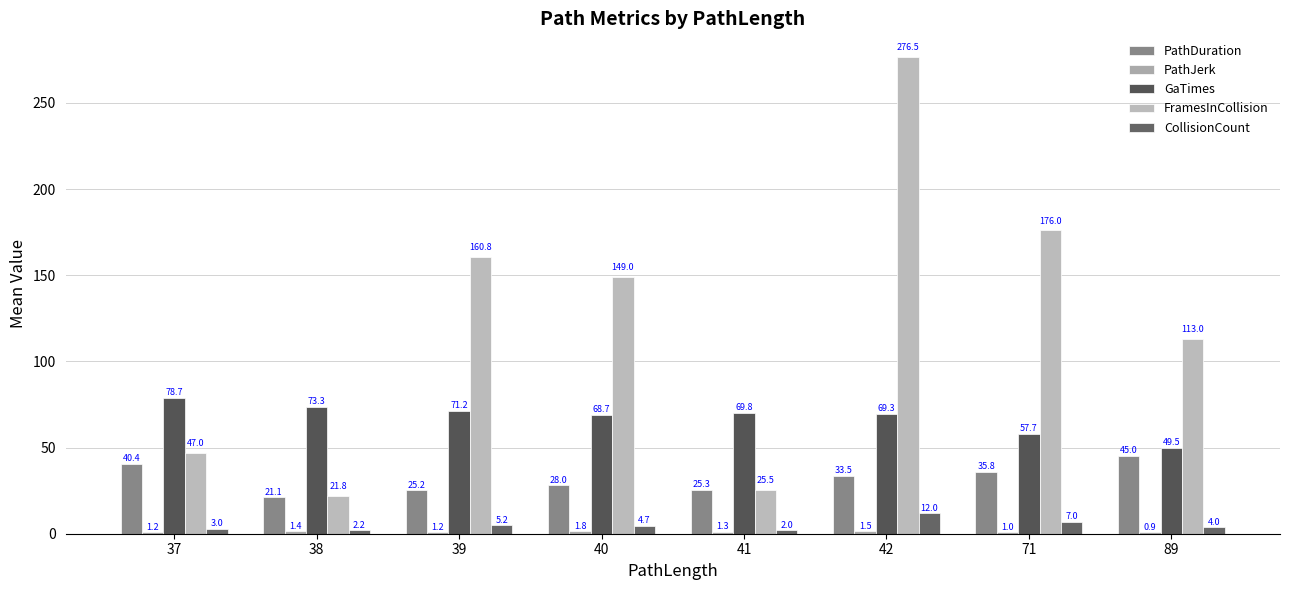

Rank the categories by PathDuration value from highest to lowest.

89, 37, 71, 42, 40, 41, 39, 38